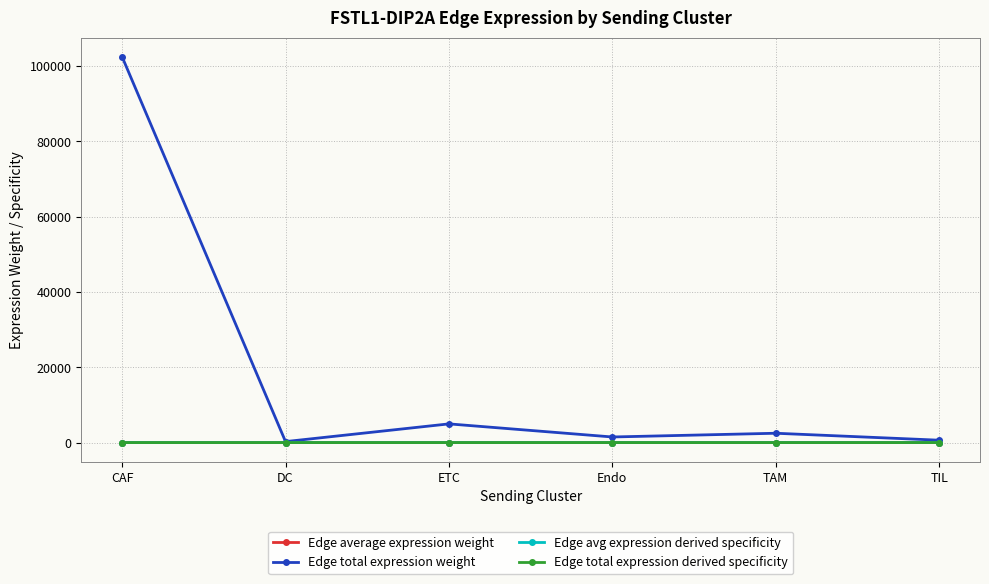

At which category does Edge total expression weight reach its first local peak?

ETC